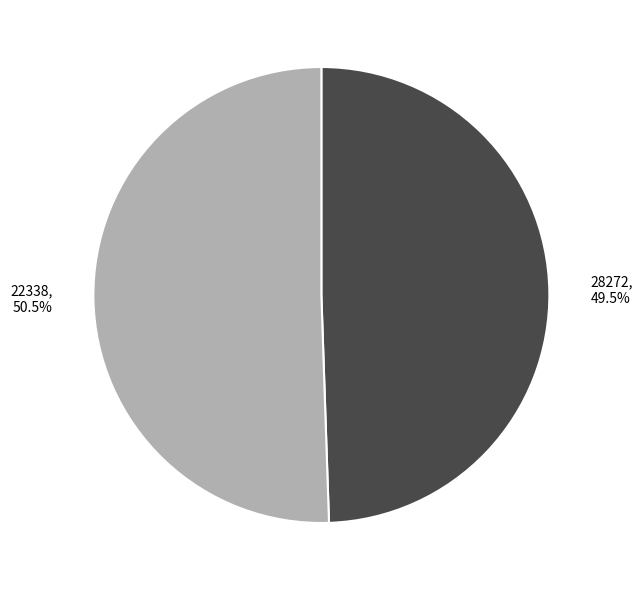

Is there any slice that represents more than half of the pie?

Yes